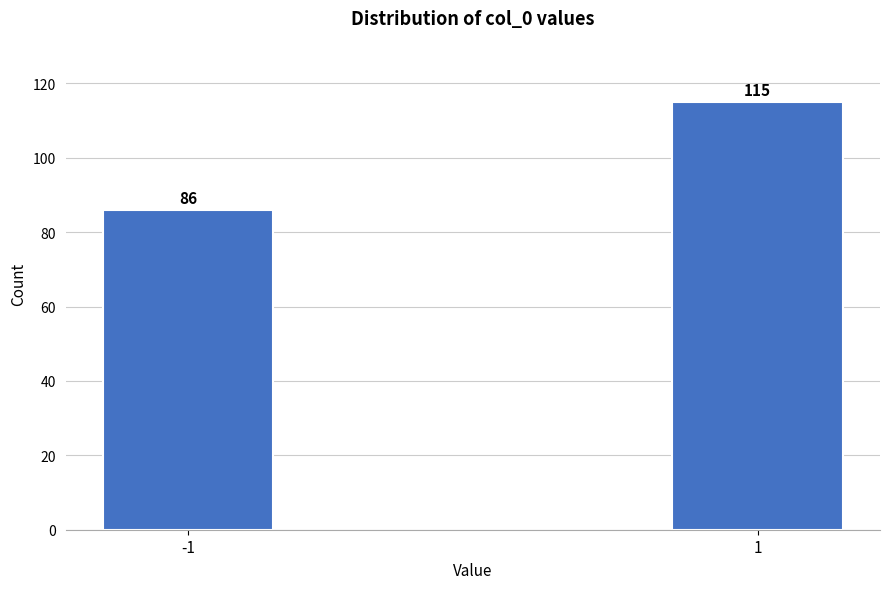

Reading left to right, what are all the values shown in this chart?

86	115